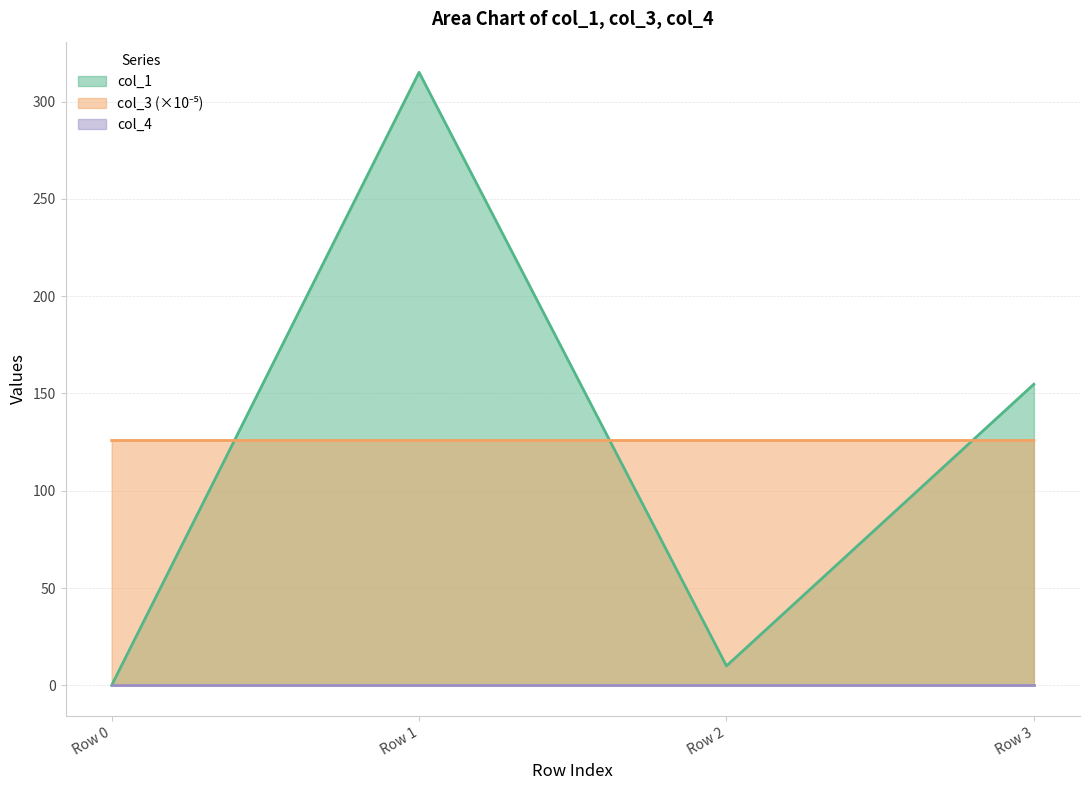

At which label is col_3 closest to 125?

Row 0